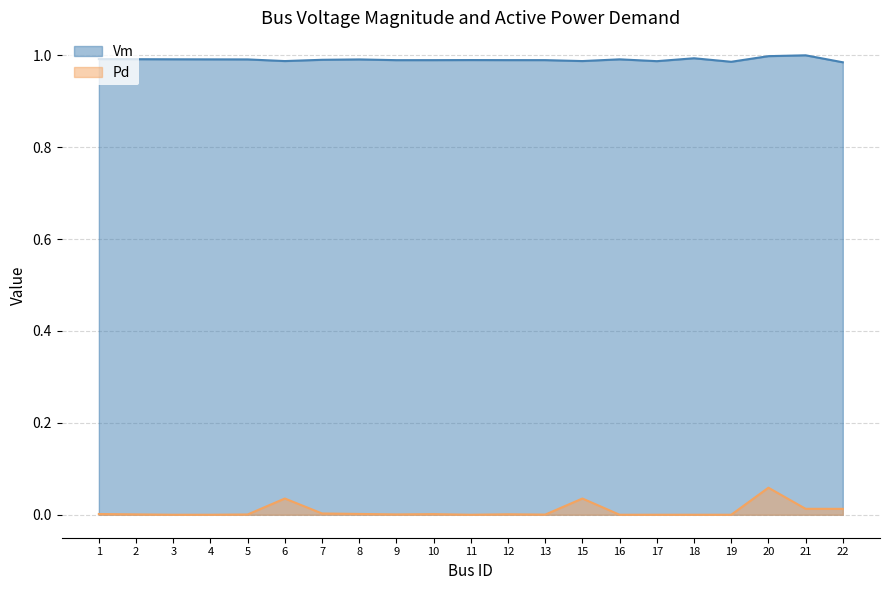

True or false: Vm and Pd intersect in this chart.

False